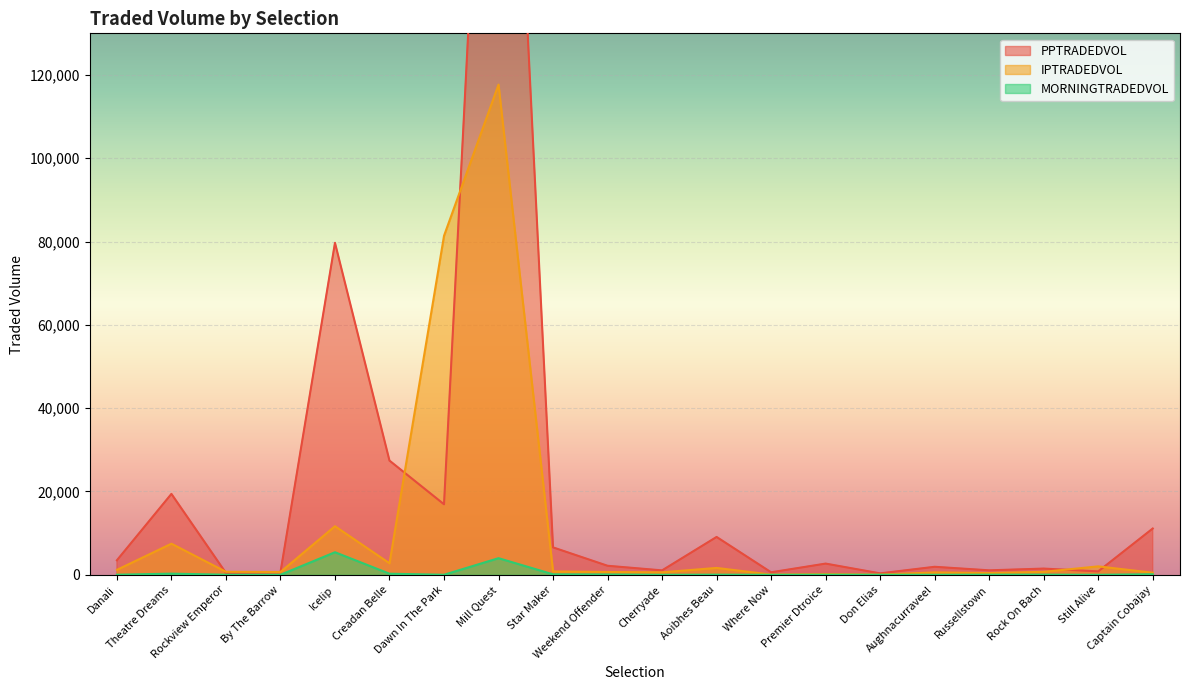

What is the minimum value for IPTRADEDVOL?

48.9